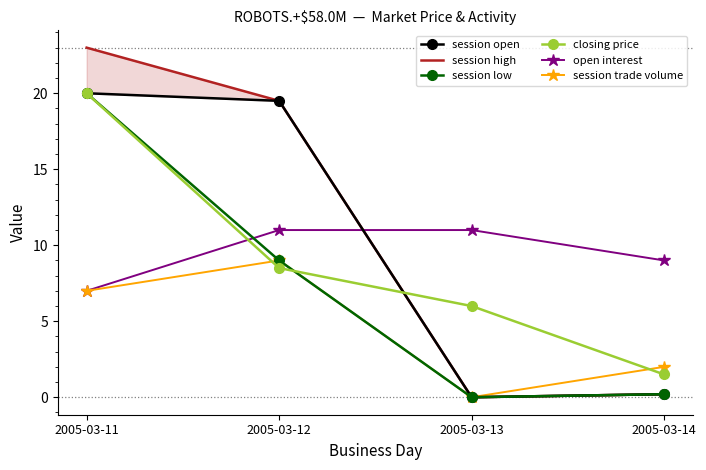

How many data points does each series have?

4